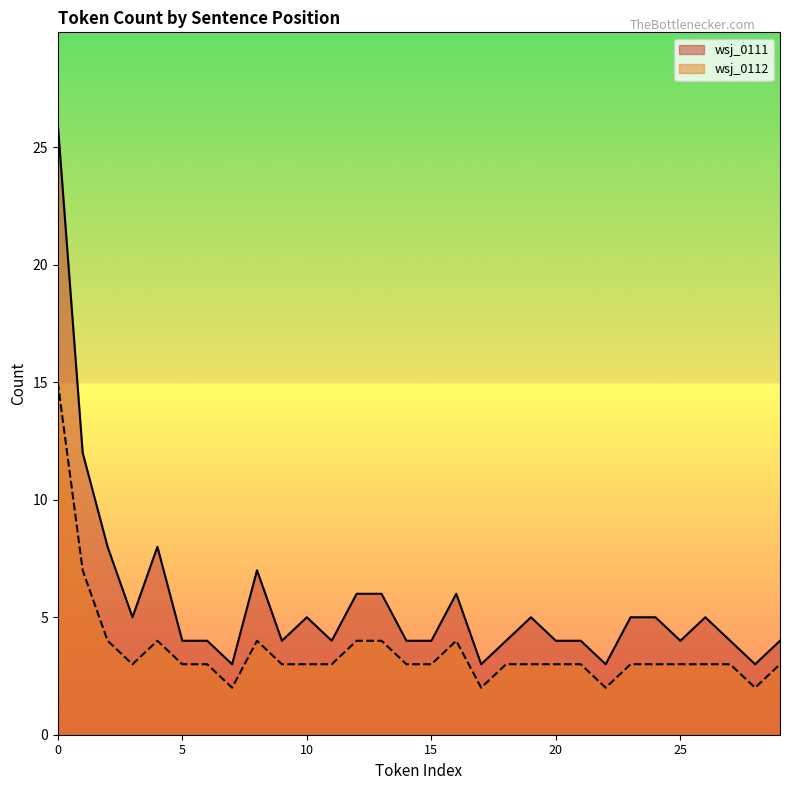

Which series has the widest spread of values?

wsj_0111